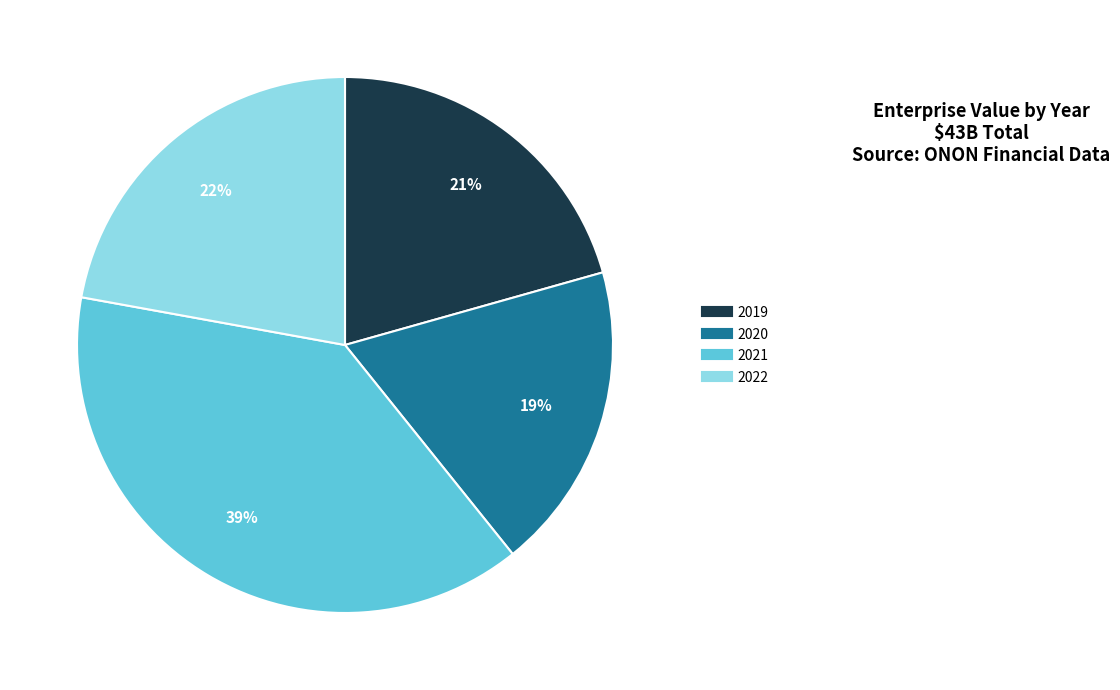

The 2020 slice represents 19% of the pie. True or false?

True